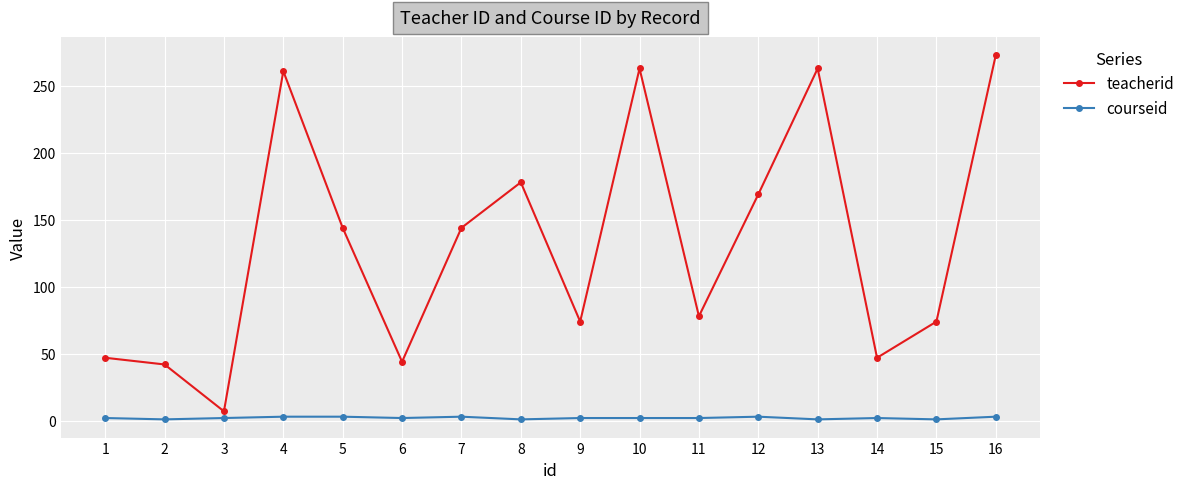

Which series changed the most between 11 and 16?

teacherid